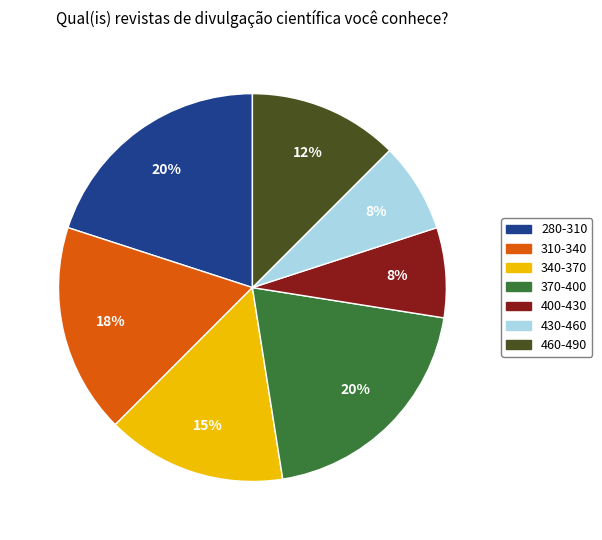

To the nearest percent, what is the average slice percentage?

14%